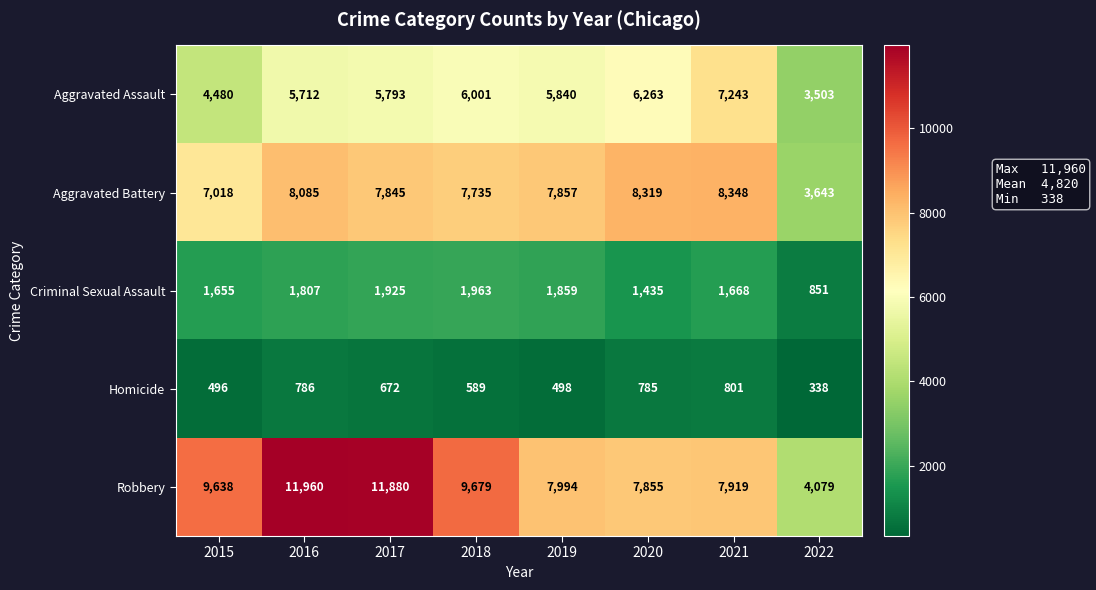

What is the sum of all Aggravated Battery values?

58850